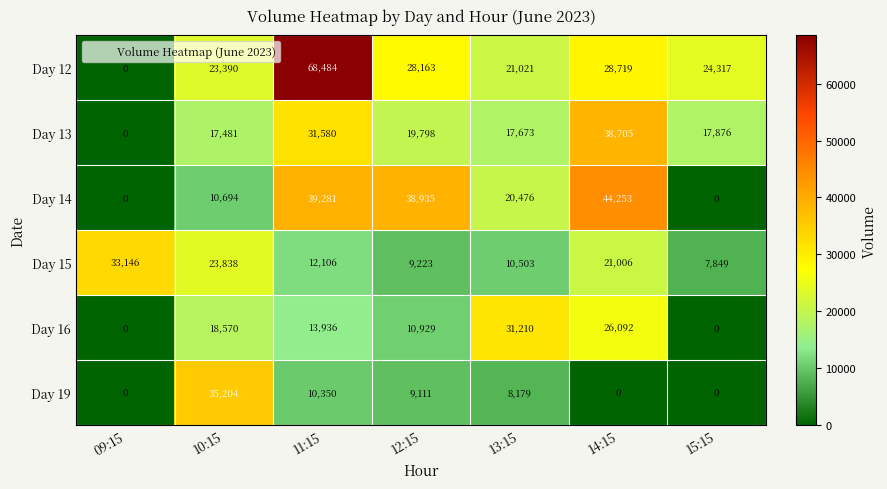

What is the maximum value for Day 16?

31210